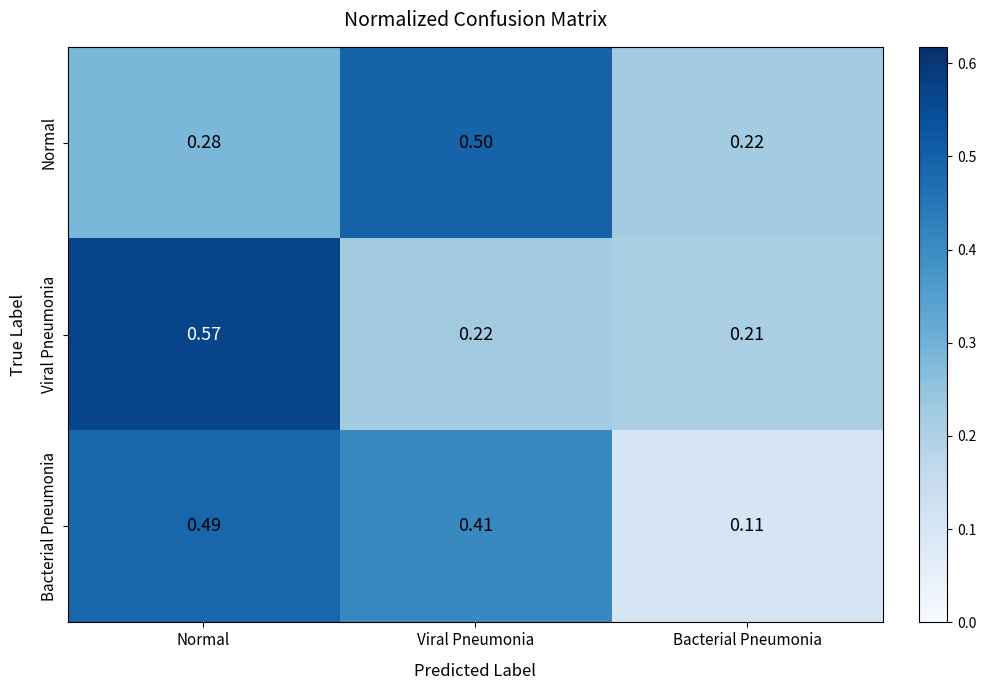

Where is Bacterial Pneumonia nearest to the value 0?

Bacterial Pneumonia